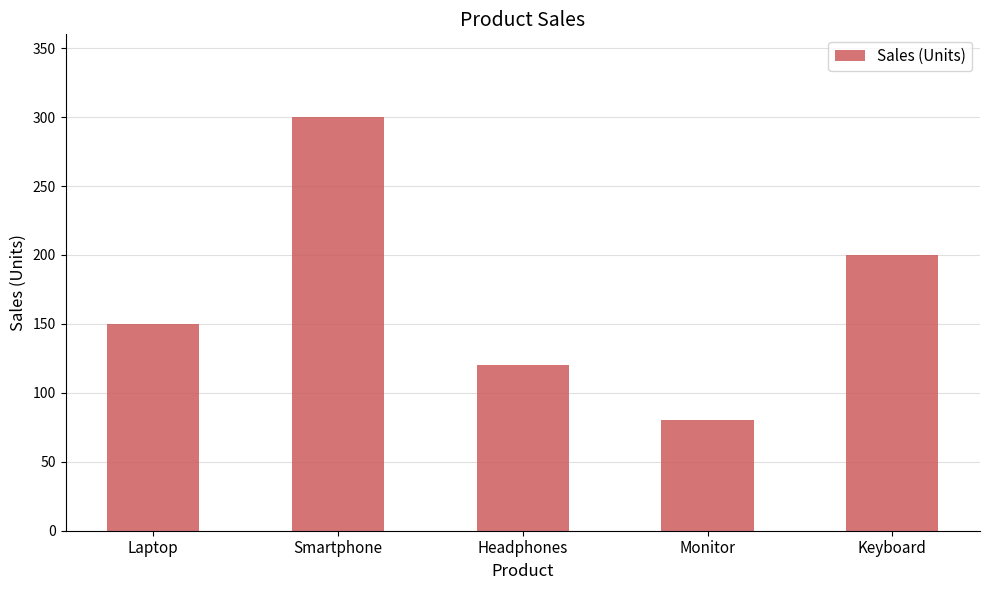

Reading right to left, list all the values displayed in this chart.

Keyboard=200	Monitor=80	Headphones=120	Smartphone=300	Laptop=150